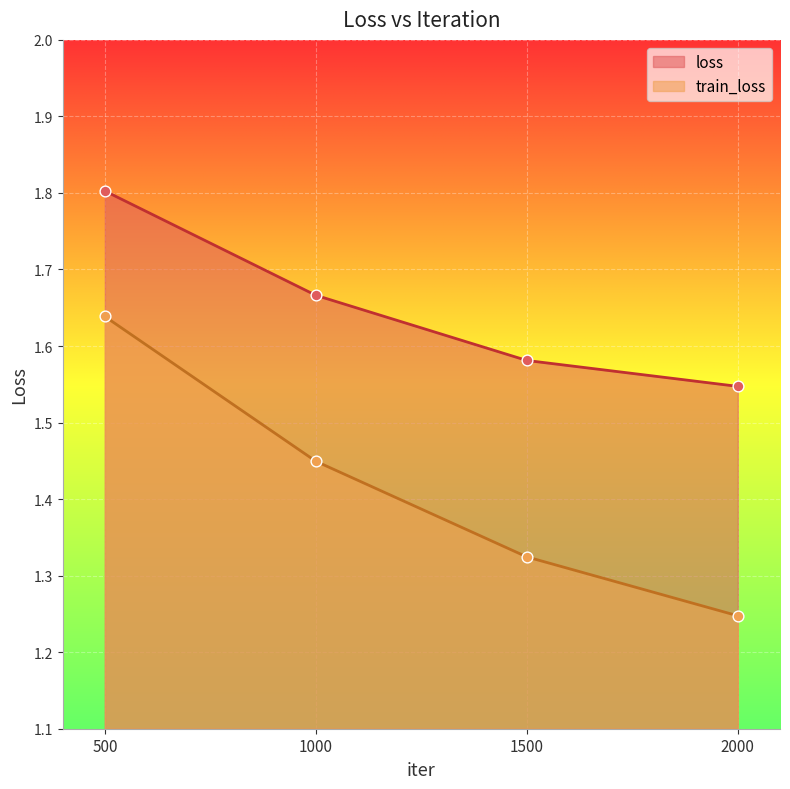

Is the value of train_loss at 1500 greater than the value of loss at 500?

No